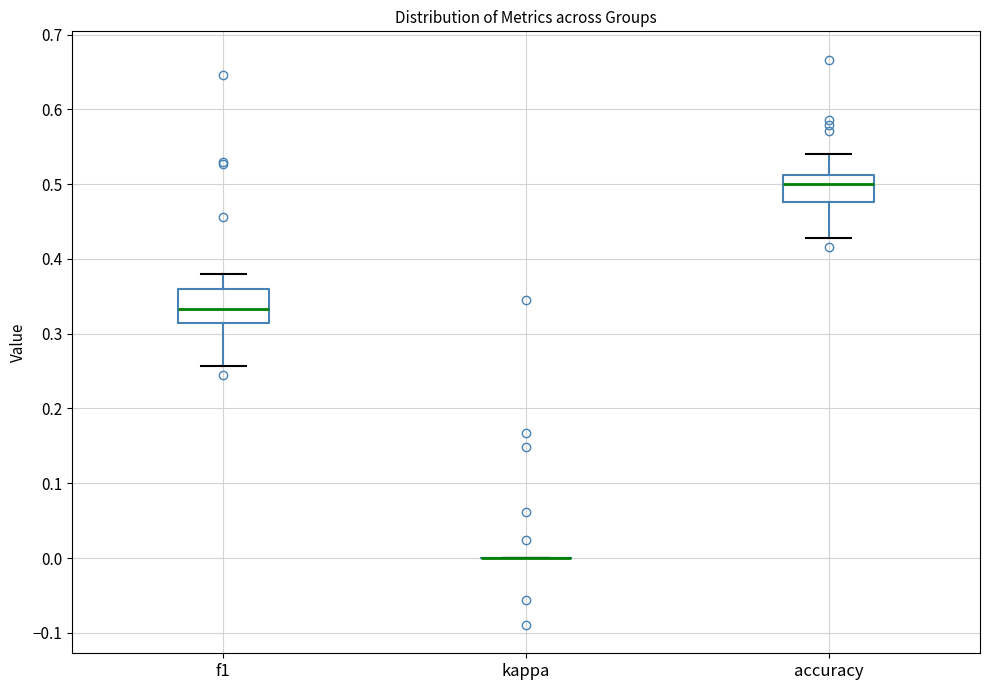

Reading left to right, transcribe this box plot: for each box, give where its median line is, the range the box spans, and where its two whiskers end, as read against the y-axis. The values are not printed on the chart, so give them approximately, as read against the axis.

f1: median 0.33, box 0.31 to 0.36, whiskers 0.26 to 0.38
kappa: box collapsed to a line at 0.00, whiskers 0.00 to 0.00
accuracy: median 0.50, box 0.48 to 0.51, whiskers 0.43 to 0.54